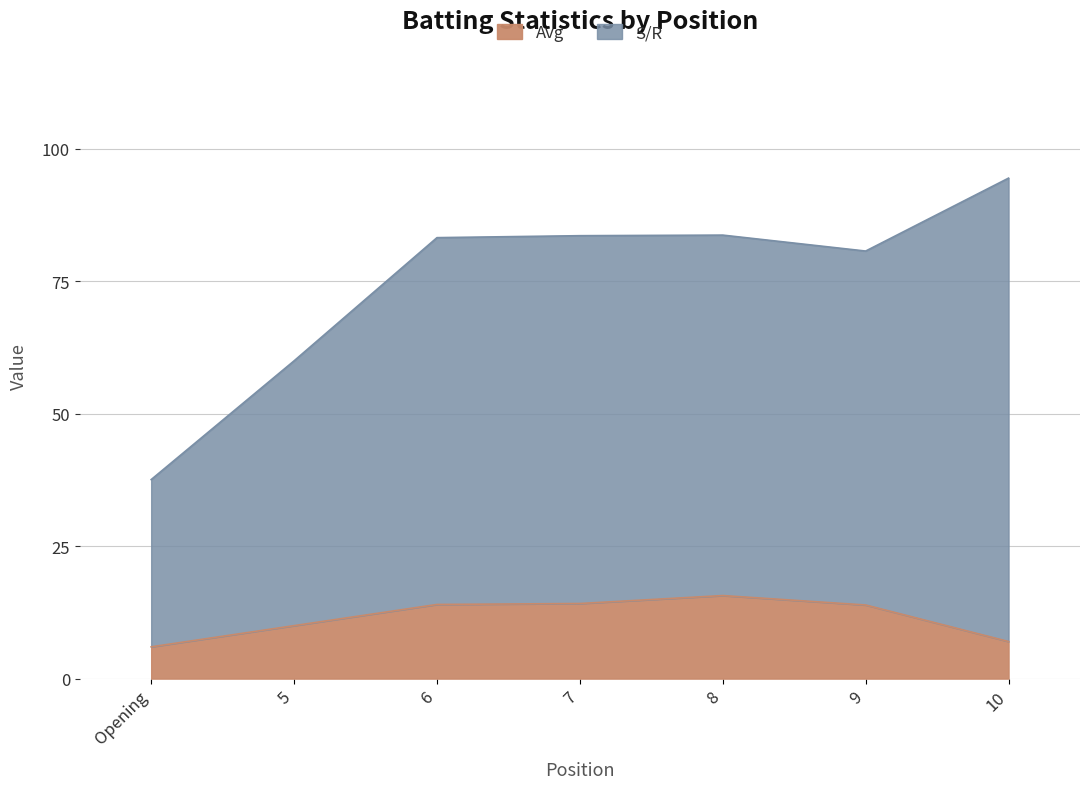

What is the label of the 2nd point from the right?

9